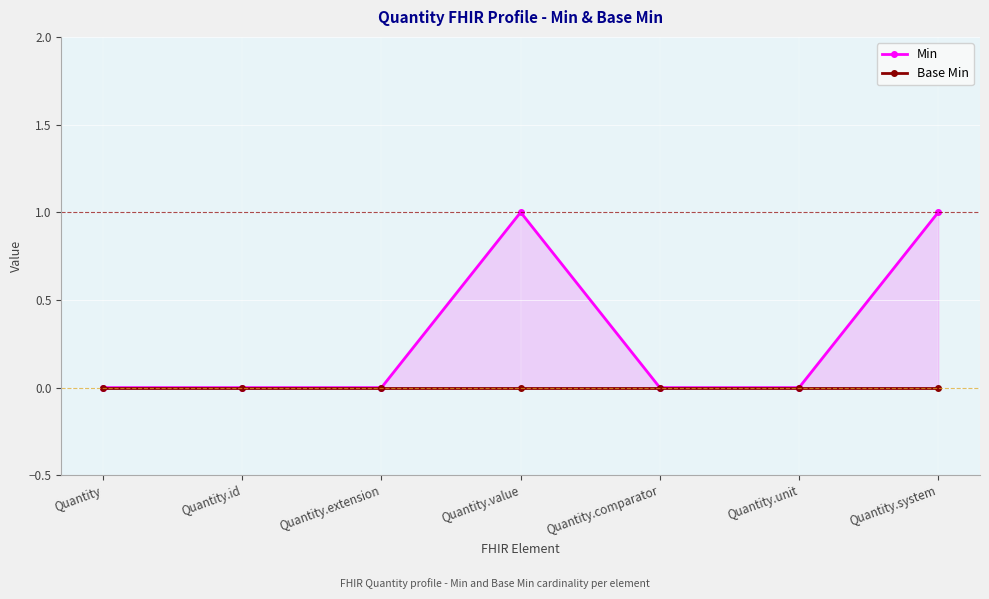

The value of Min at Quantity.extension is 0. True or false?

True